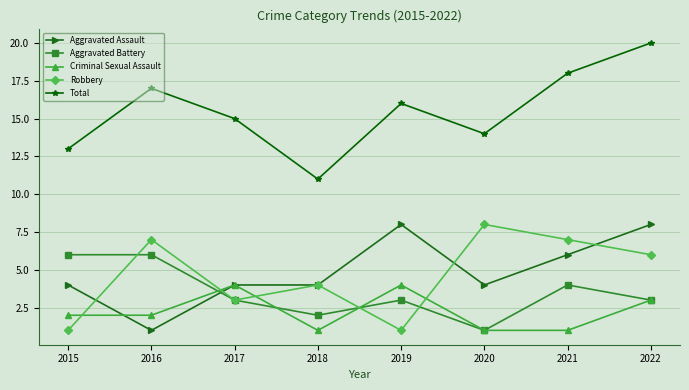

What is the highest value of the Aggravated Battery series?

6